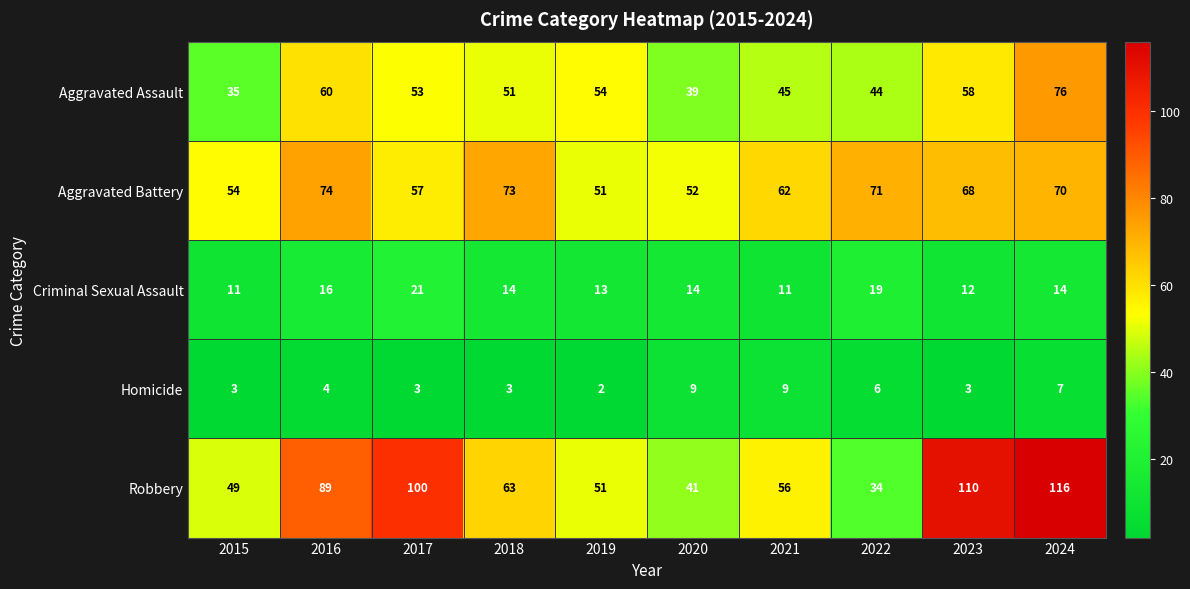

At which label does Robbery first exceed 63?

2016